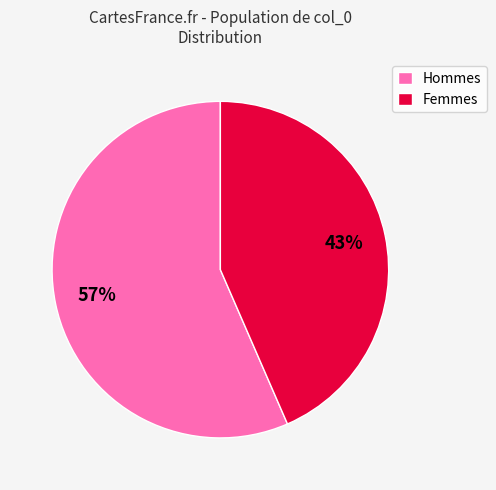

Which slice is the largest?

Hommes